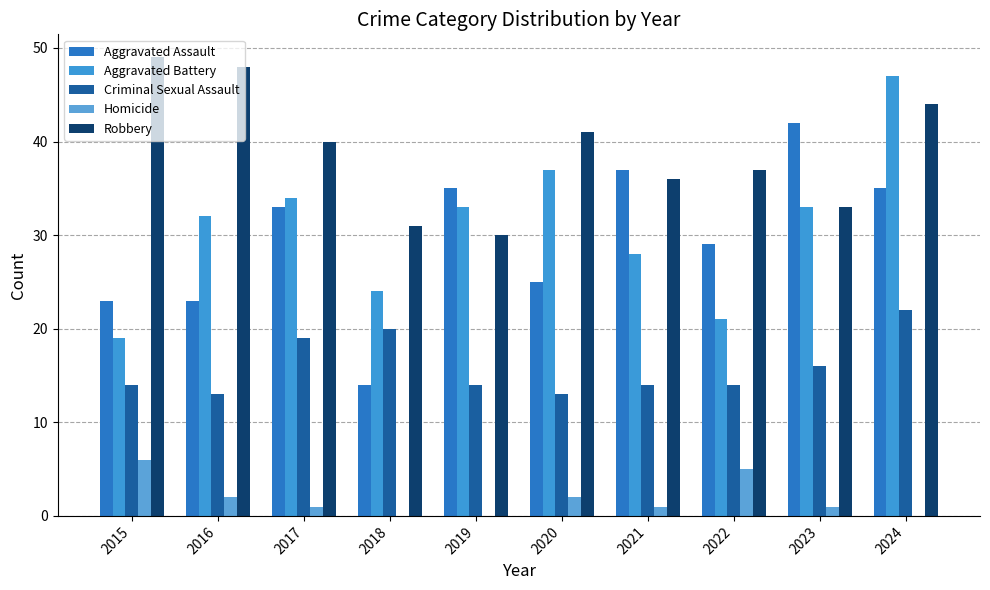

True or false: Robbery has a value of 48 at 2016.

True